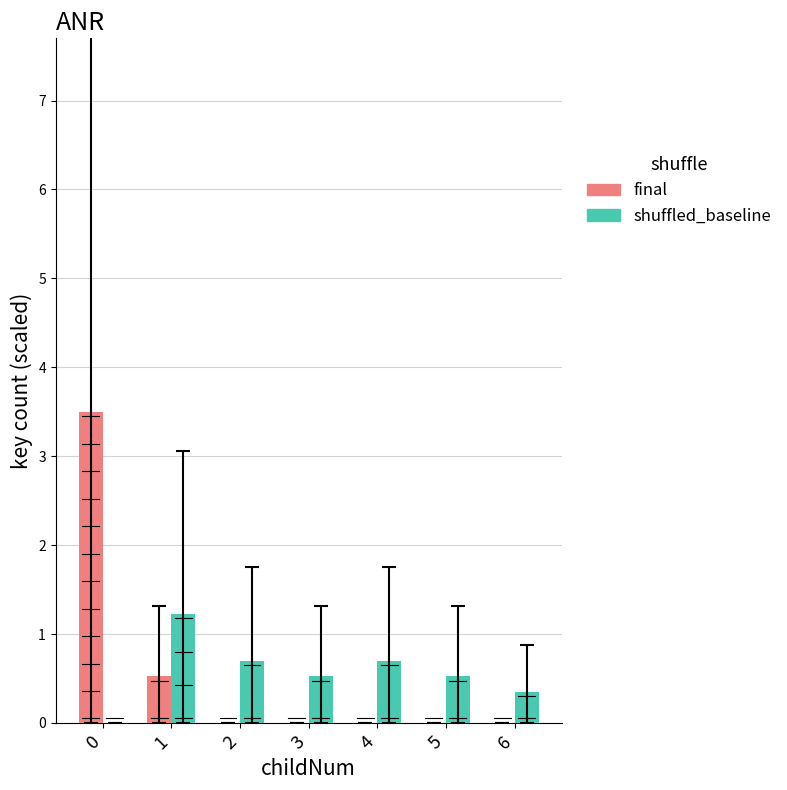

How many distinct data groups are displayed?

2